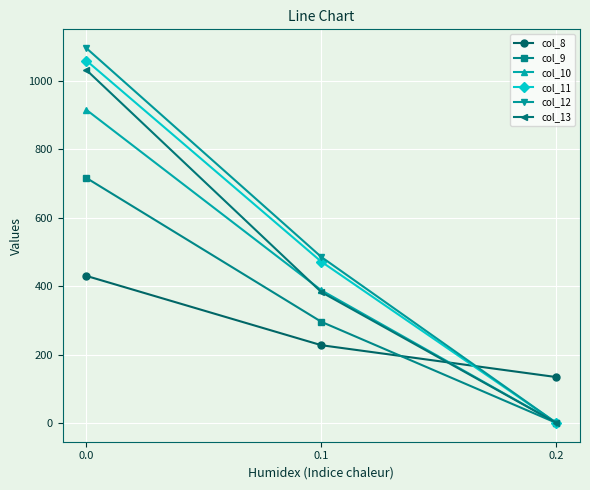

Which series has the largest range (max minus min)?

col_12